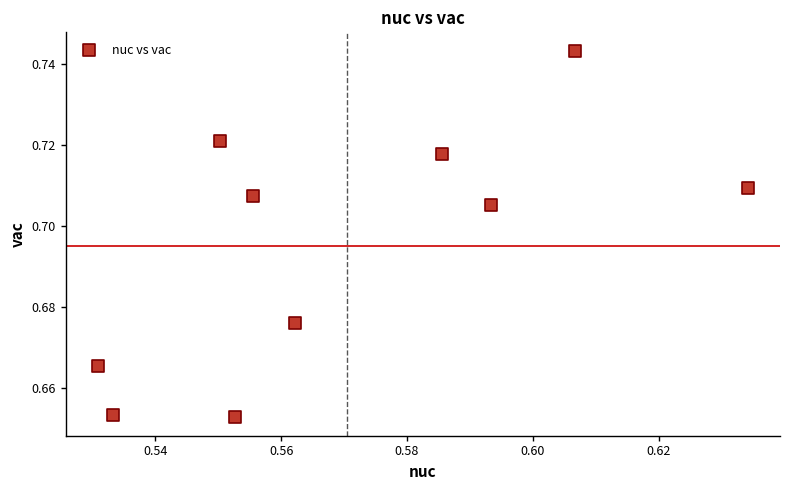

What is the average X value?

0.6